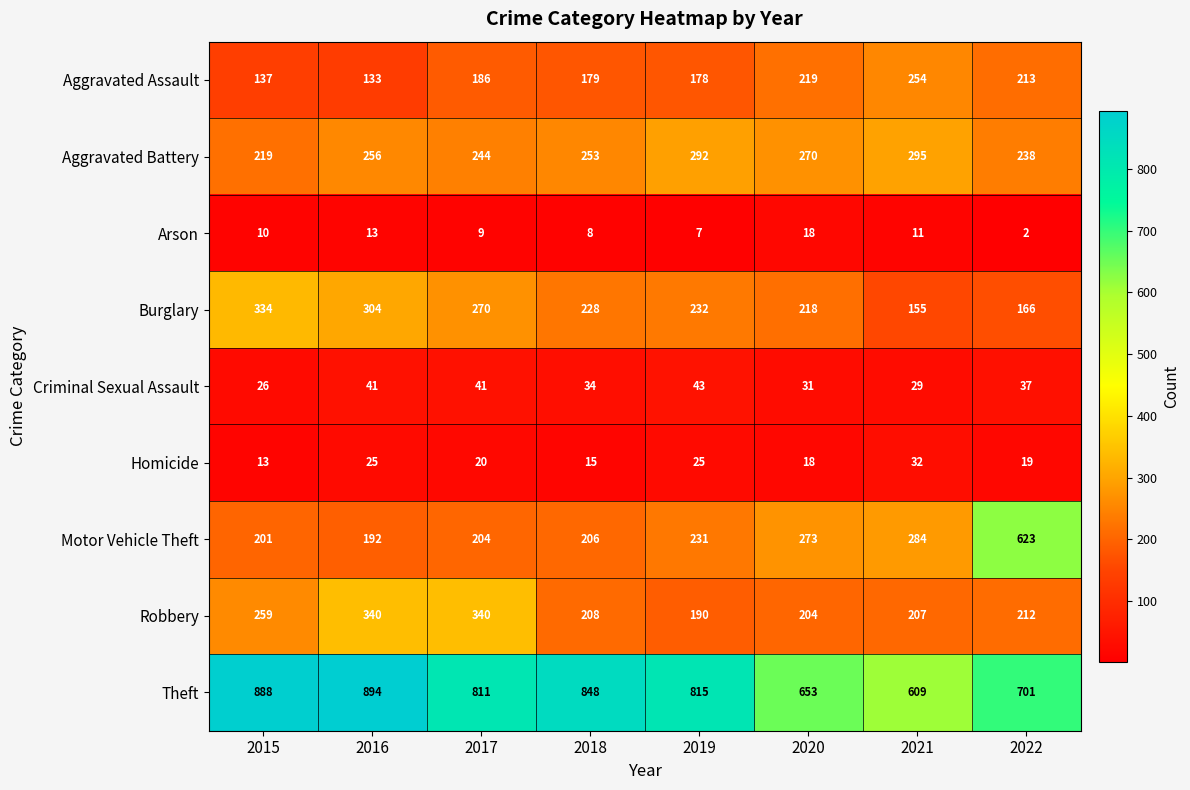

What is the sum of the Homicide values at 2017 and 2021?

52